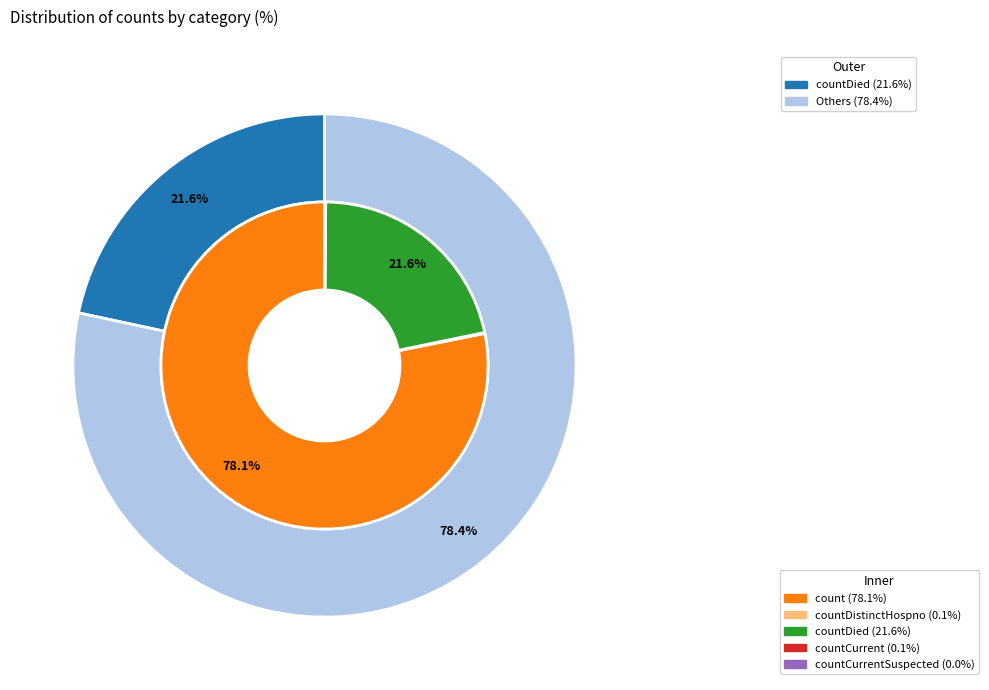

The countCurrentSuspected slice represents 1% of the pie. True or false?

False